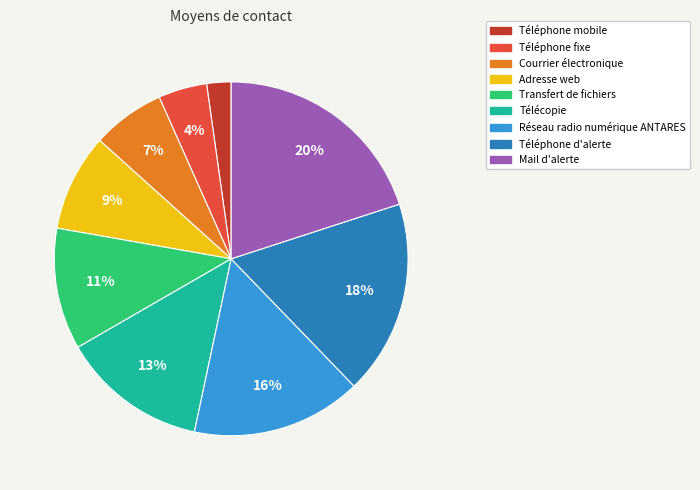

What is the ratio of the value at Transfert de fichiers to the value at Téléphone d'alerte?

0.6